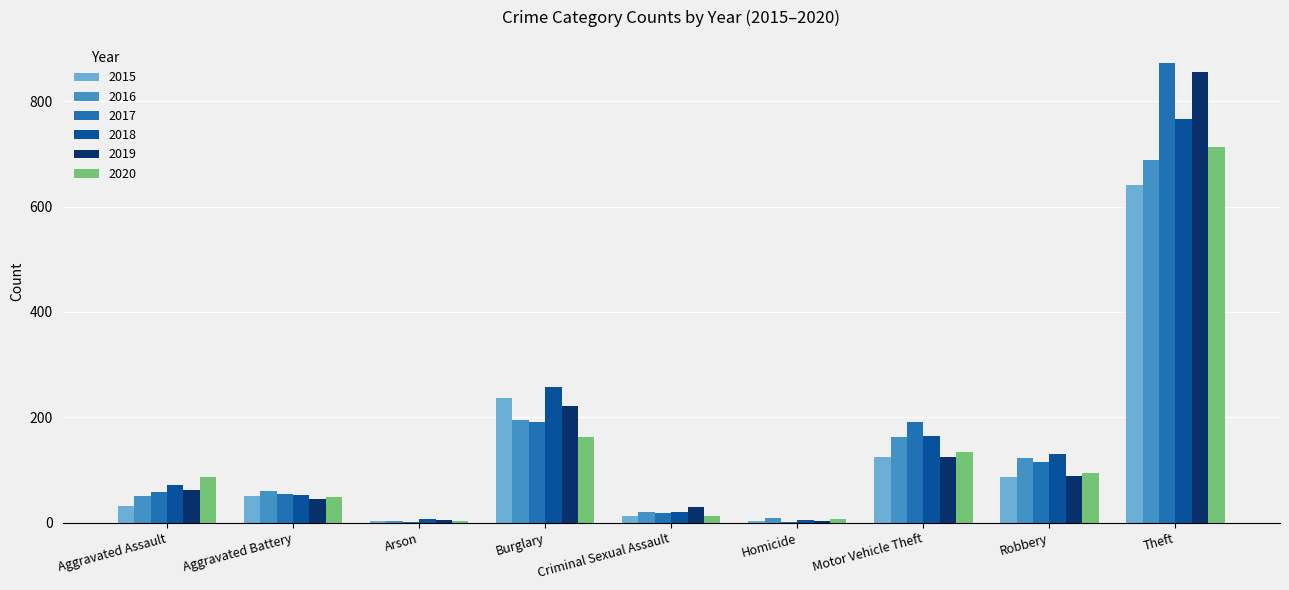

What is the sum of the 2017 values at Aggravated Battery and Arson?

55